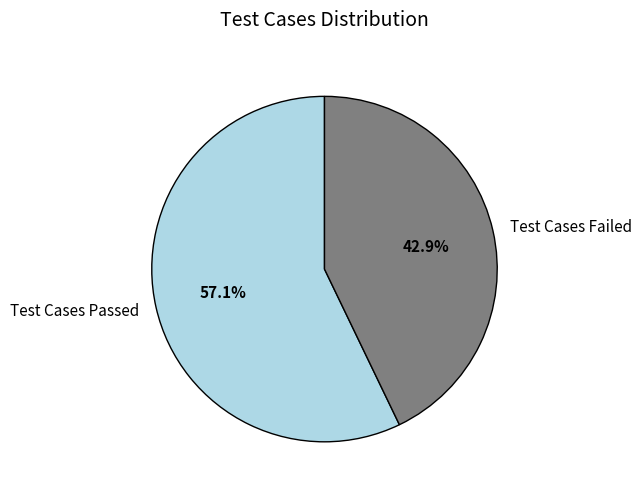

How many slices are in this pie chart?

2